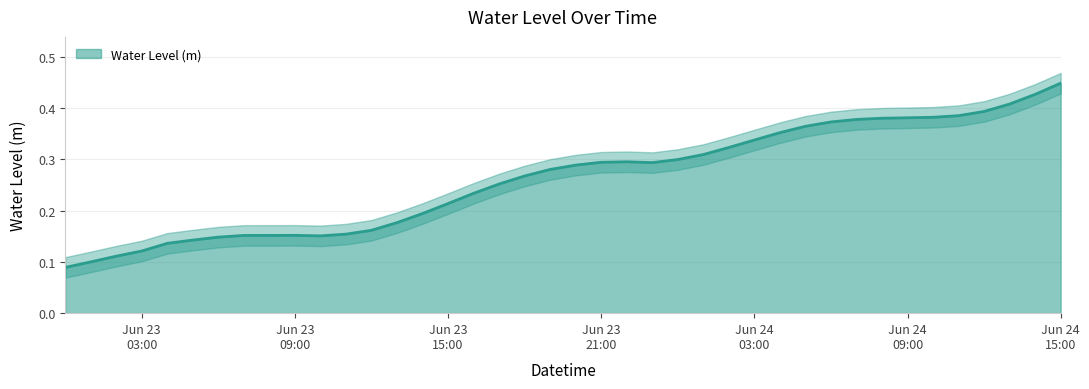

Rank the categories by value from highest to lowest.

2023-06-24 15:00:00, 2023-06-24 14:00:00, 2023-06-24 13:00:00, 2023-06-24 12:00:00, 2023-06-24 11:00:00, 2023-06-24 10:00:00, 2023-06-24 09:00:00, 2023-06-24 08:00:00, 2023-06-24 07:00:00, 2023-06-24 06:00:00, 2023-06-24 05:00:00, 2023-06-24 04:00:00, 2023-06-24 03:00:00, 2023-06-24 02:00:00, 2023-06-24 01:00:00, 2023-06-24 00:00:00, 2023-06-23 22:00:00, 2023-06-23 21:00:00, 2023-06-23 23:00:00, 2023-06-23 20:00:00, 2023-06-23 19:00:00, 2023-06-23 18:00:00, 2023-06-23 17:00:00, 2023-06-23 16:00:00, 2023-06-23 15:00:00, 2023-06-23 14:00:00, 2023-06-23 13:00:00, 2023-06-23 12:00:00, 2023-06-23 11:00:00, 2023-06-23 09:00:00, 2023-06-23 08:00:00, 2023-06-23 07:00:00, 2023-06-23 10:00:00, 2023-06-23 06:00:00, 2023-06-23 05:00:00, 2023-06-23 04:00:00, 2023-06-23 03:00:00, 2023-06-23 02:00:00, 2023-06-23 01:00:00, 2023-06-23 00:00:00